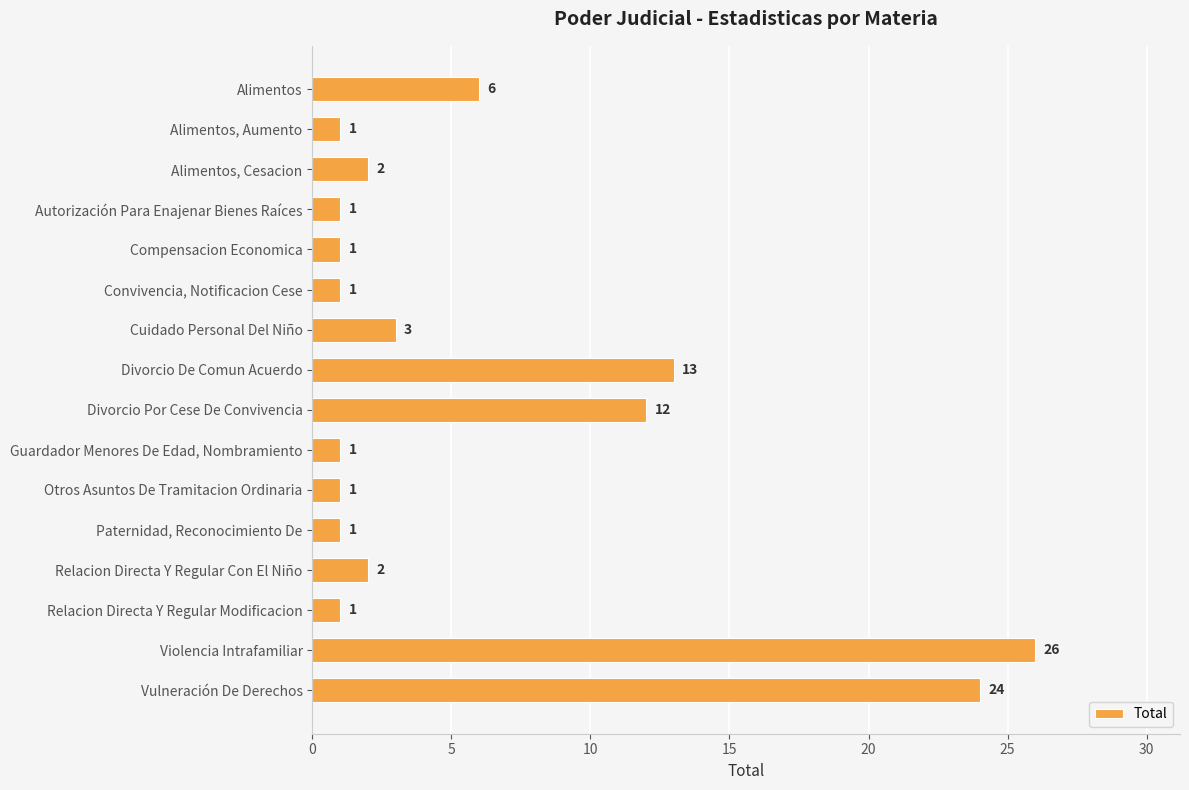

What is the change in value from Autorización Para Enajenar Bienes Raíces to Cuidado Personal Del Niño?

+2